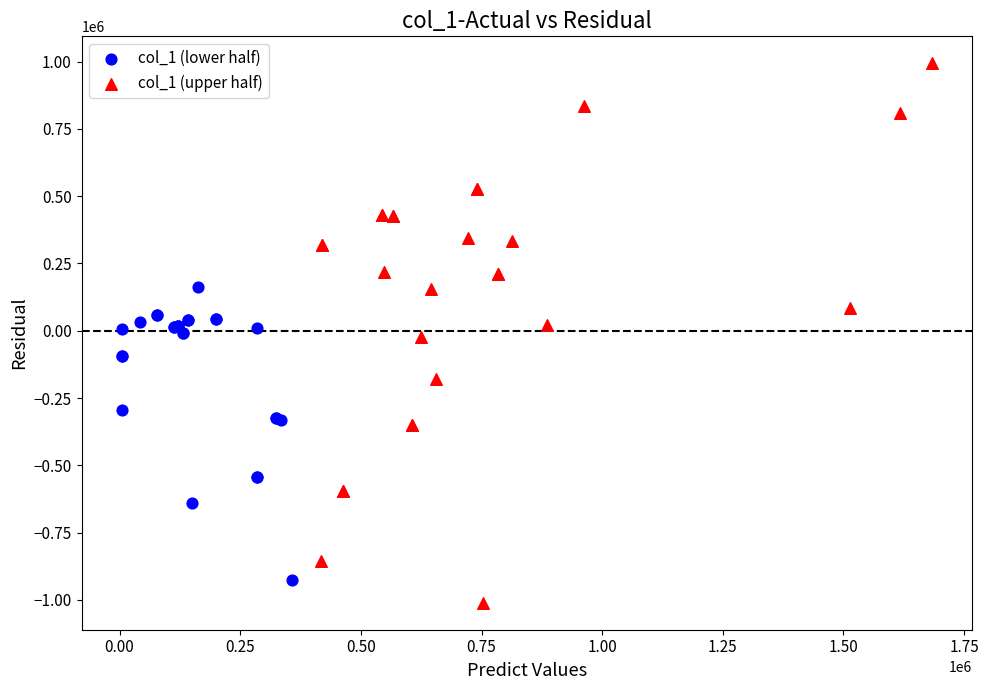

Which series contains the highest Y value?

col_1 (upper half)